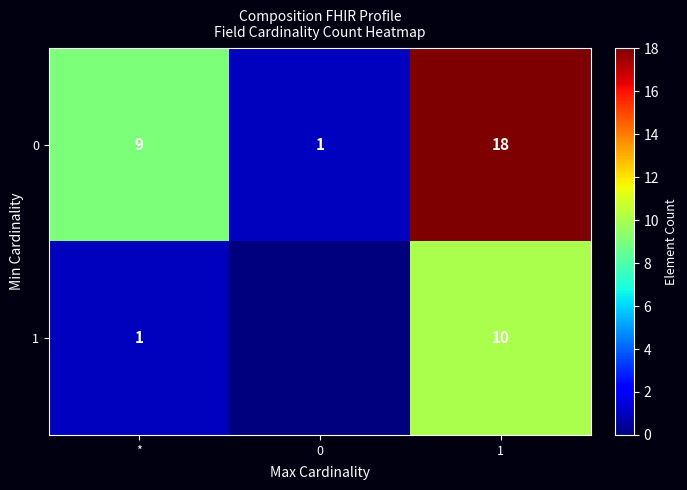

Rank the series at 1 from highest to lowest value.

0, 1